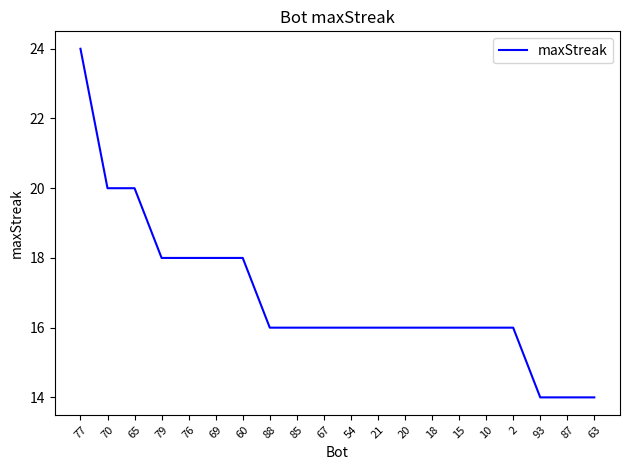

What is the smallest value displayed?

14